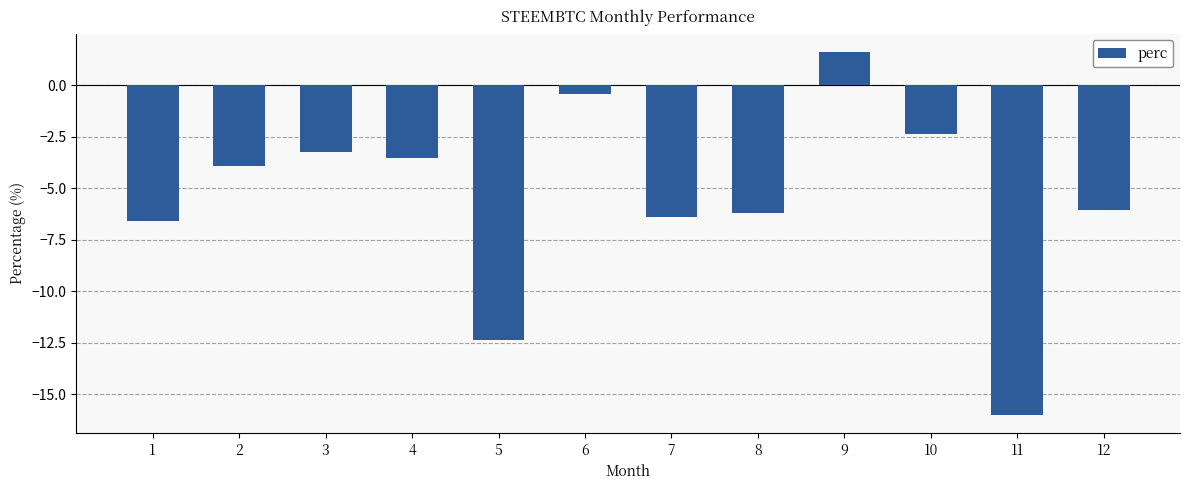

At which label is the value closest to -7?

1